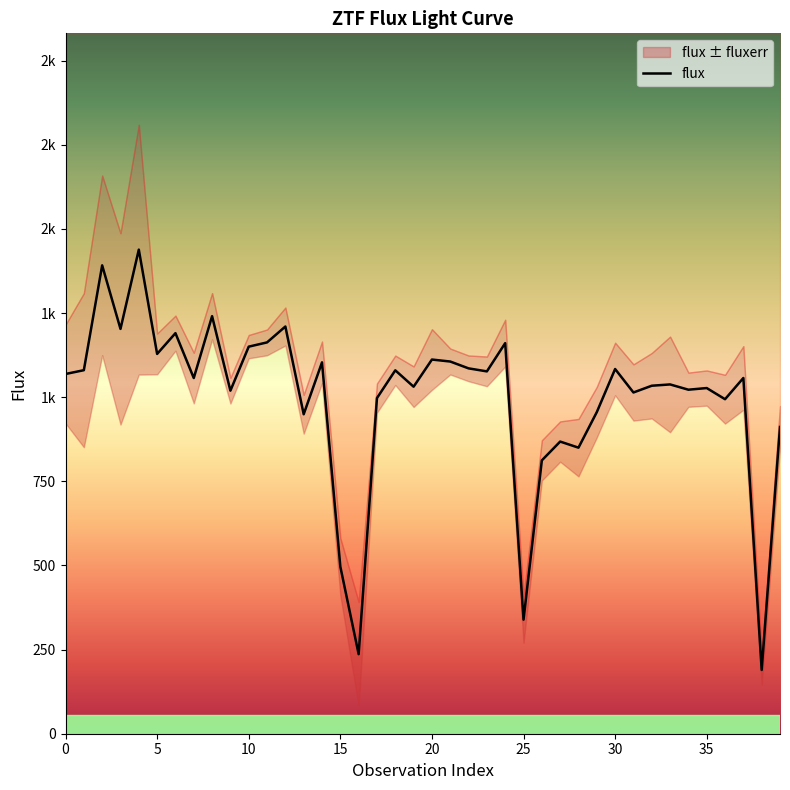

How many categories are shown in the chart?

40